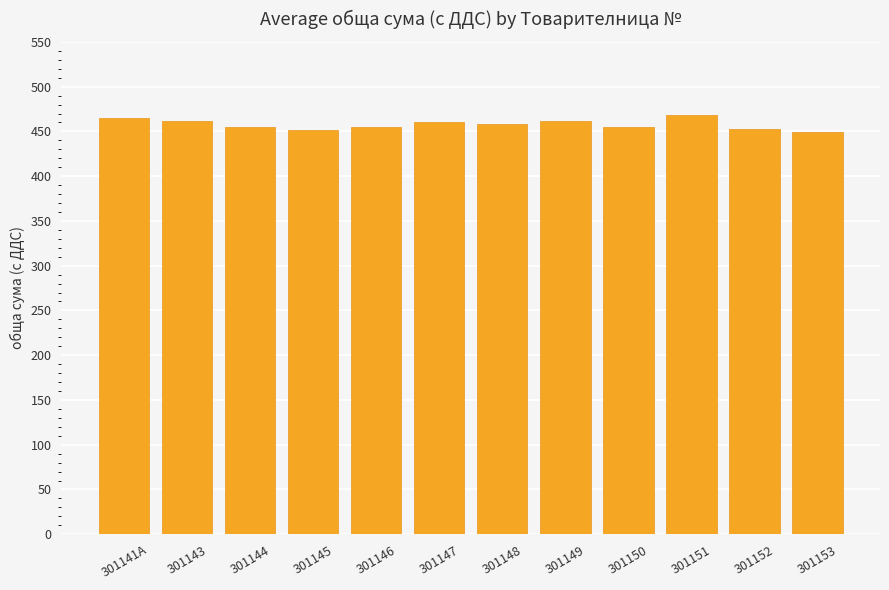

What is the ratio of the value at 301145 to the value at 301149?

1.0